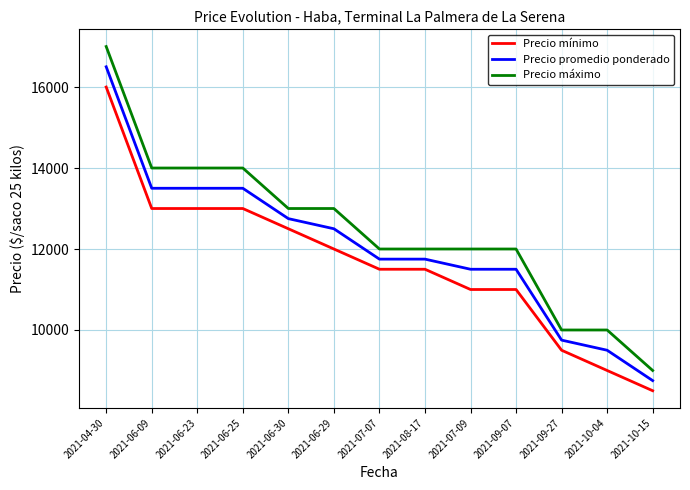

True or false: Precio promedio ponderado and Precio mínimo cross at least once.

False